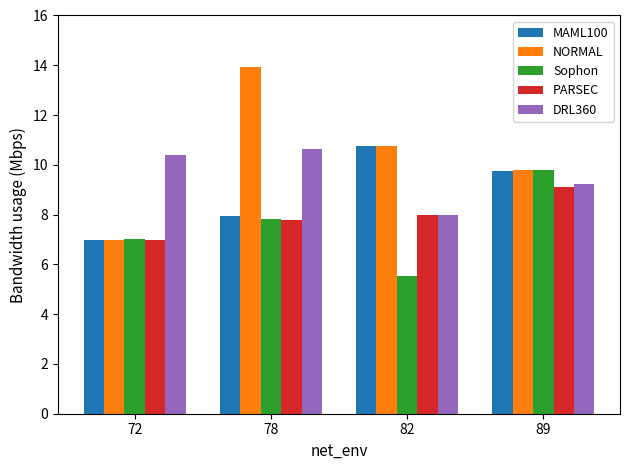

What is the sum of all NORMAL values?

41.4